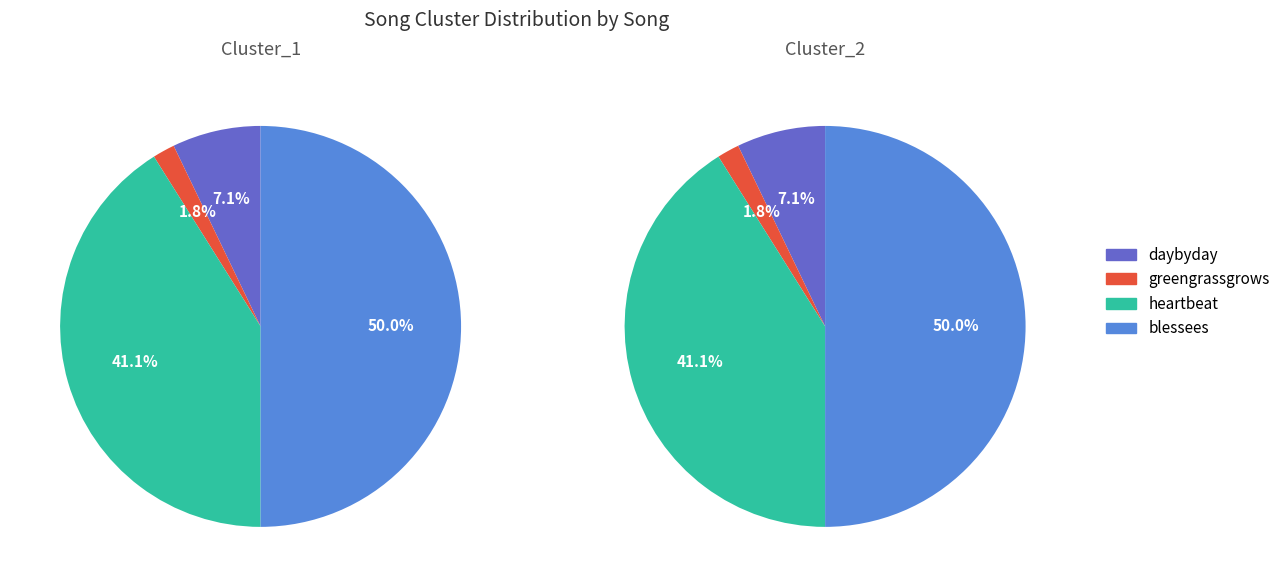

What is the change in value from greengrassgrows to blessees?

+27